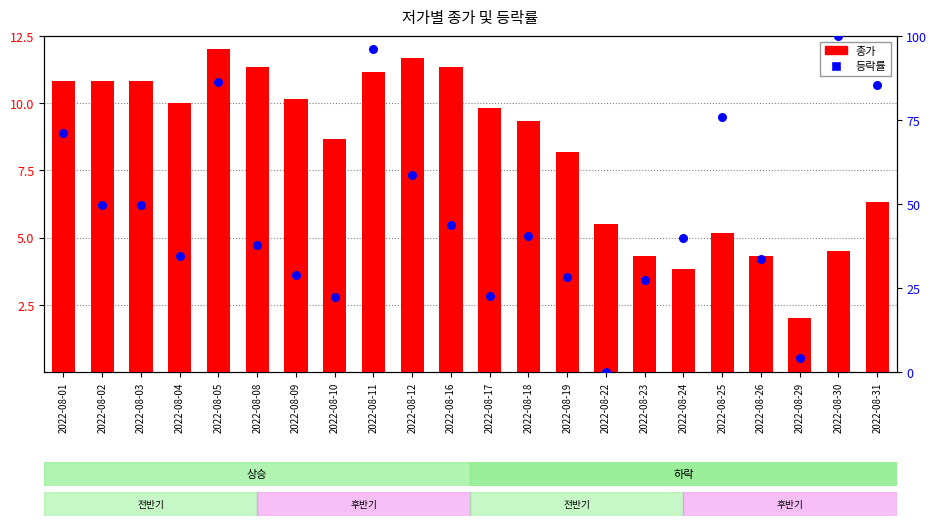

Which series contains the highest Y value?

등락률